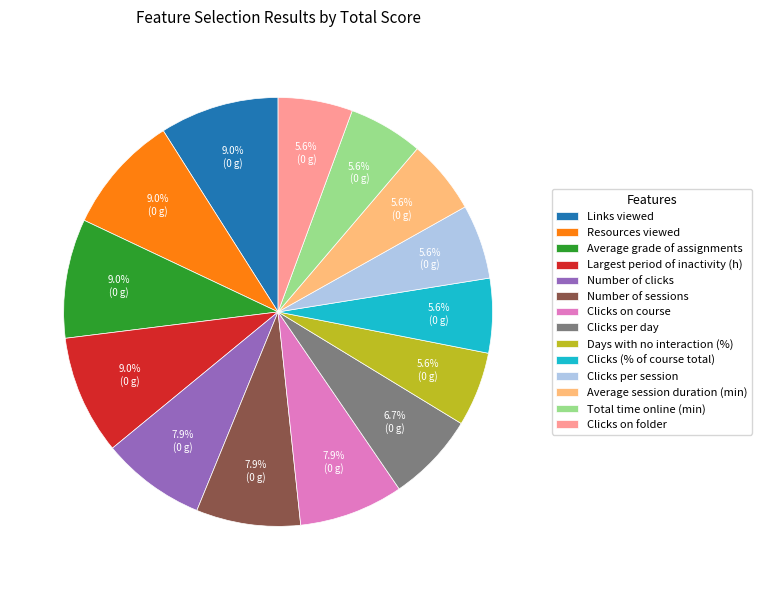

Which has a higher value, Total time online (min) or Links viewed?

Links viewed